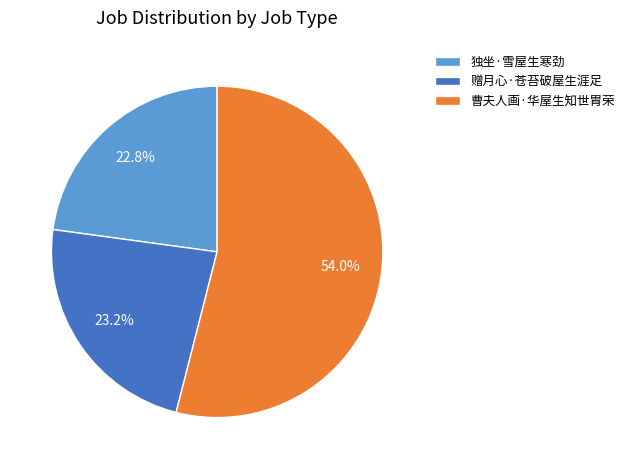

To the nearest percent, what is the average slice percentage?

33%